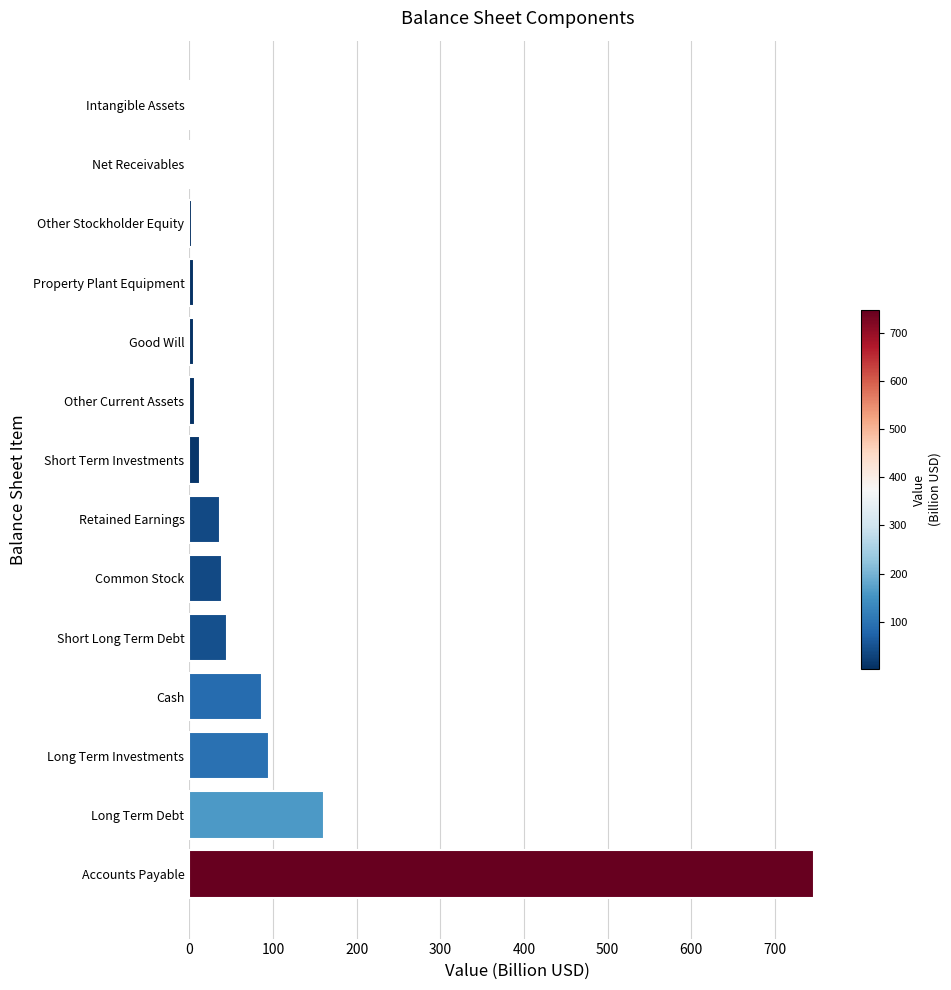

True or false: the data shows 39.9 at Long Term Investments.

False